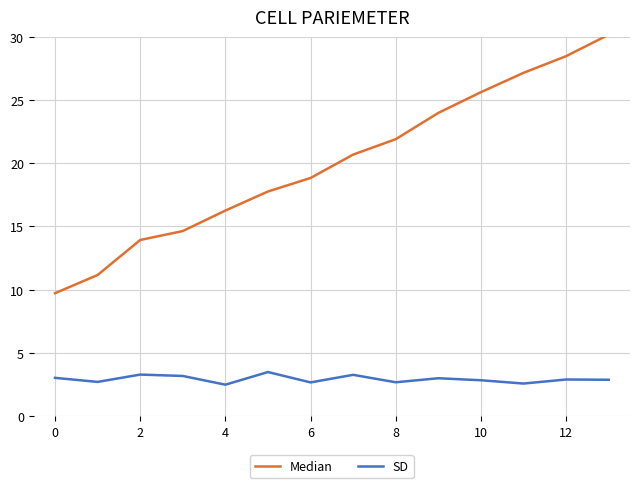

True or false: SD and Median intersect in this chart.

False